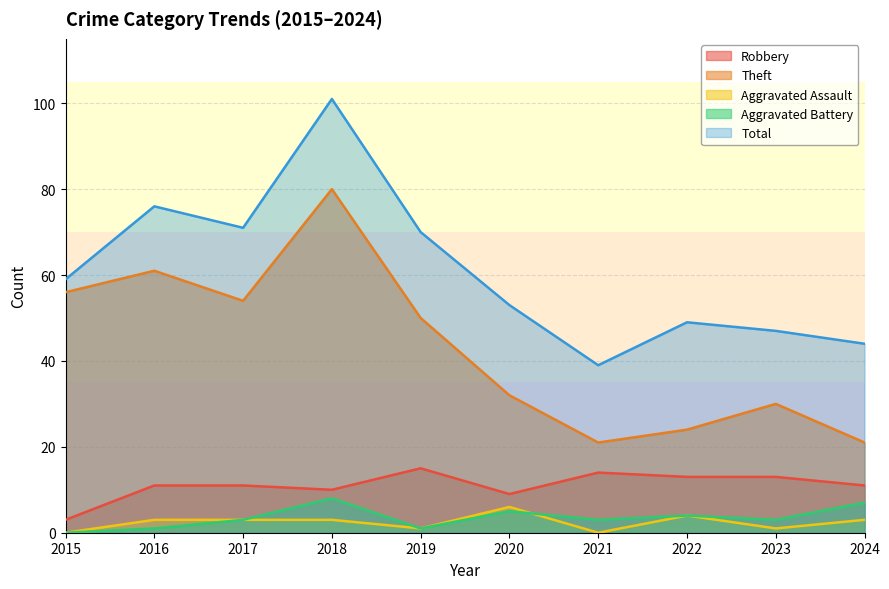

Is the value of Robbery at 2024 greater than the value of Total at 2019?

No